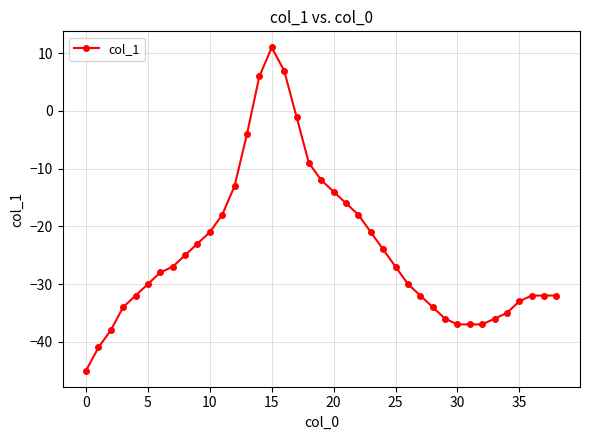

Reading left to right, list all the values displayed in this chart.

-45	-41	-38	-34	-32	-30	-28	-27	-25	-23	-21	-18	-13	-4	6	11	7	-1	-9	-12	-14	-16	-18	-21	-24	-27	-30	-32	-34	-36	-37	-37	-37	-36	-35	-33	-32	-32	-32